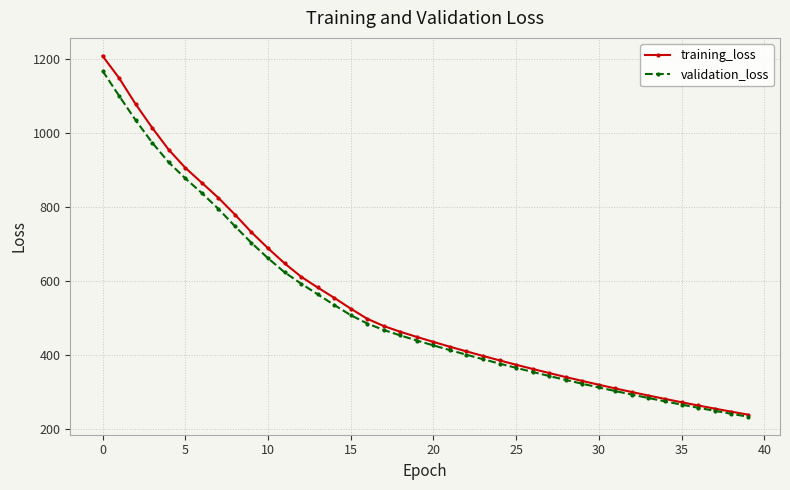

What is the value of the training_loss point at the 14th from the left?

583.1